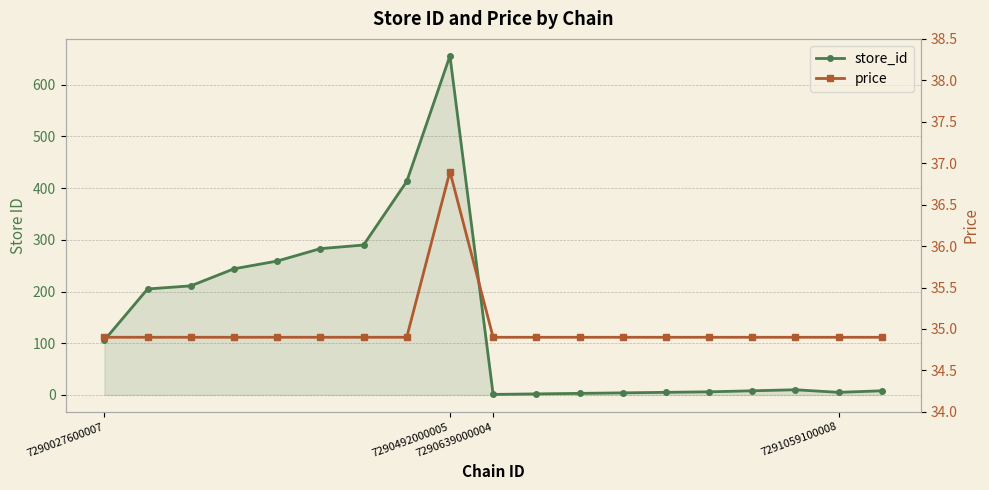

Rank the series by their average value, from lowest to highest.

price, store_id